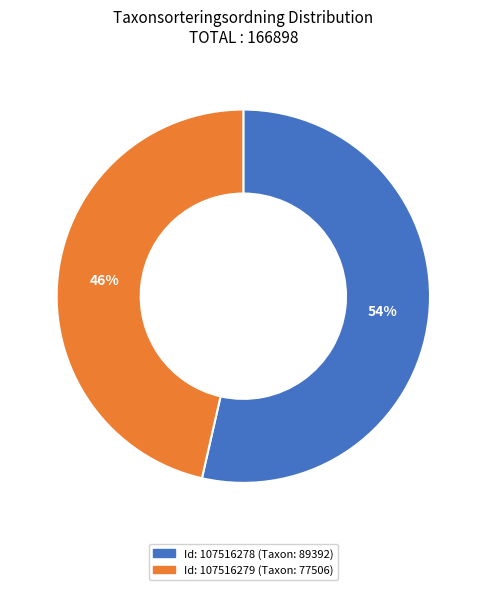

To the nearest percent, what is the average slice percentage?

50%